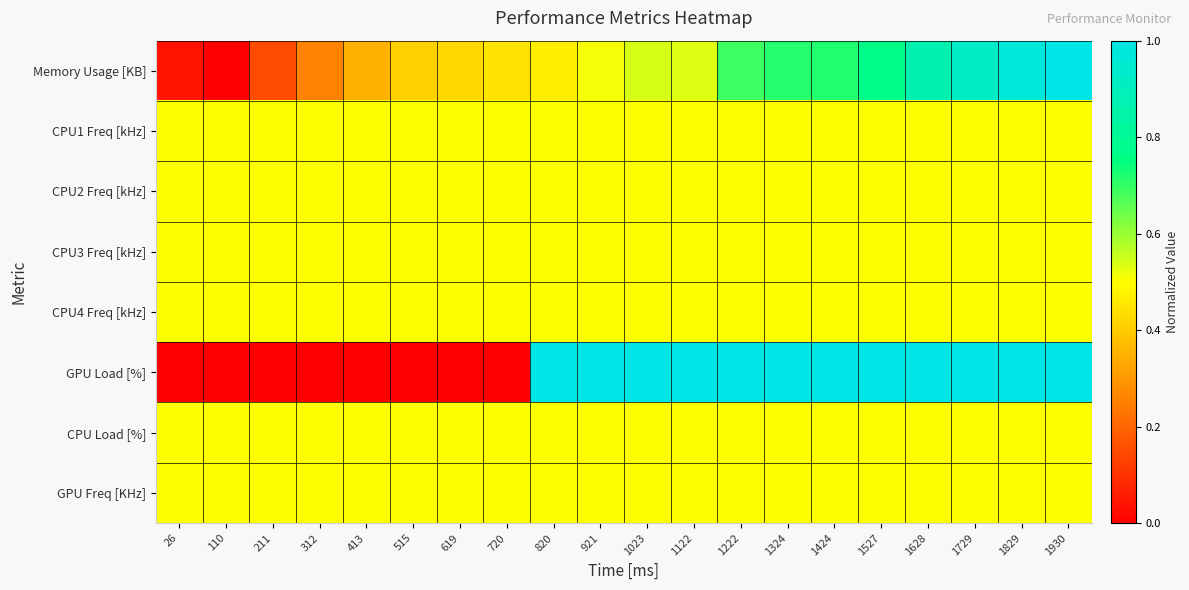

Between 1324 and 413, which is larger?

1324